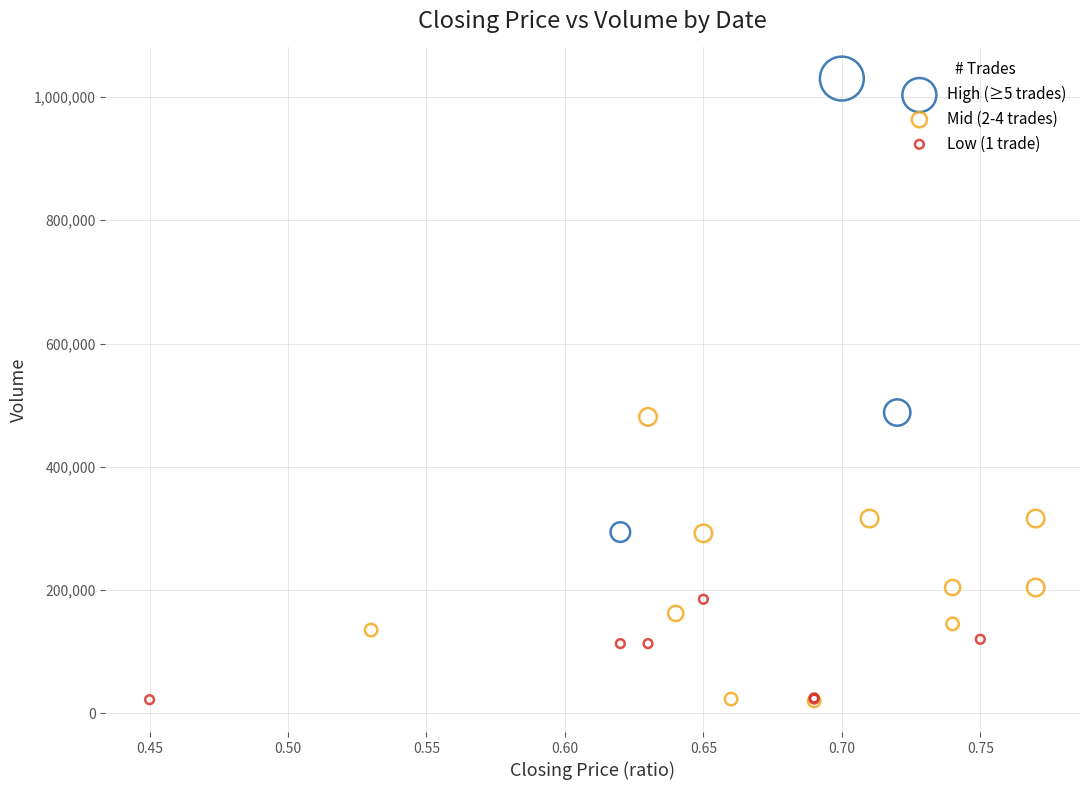

Which series contains the highest Y value?

High (≥5 trades)